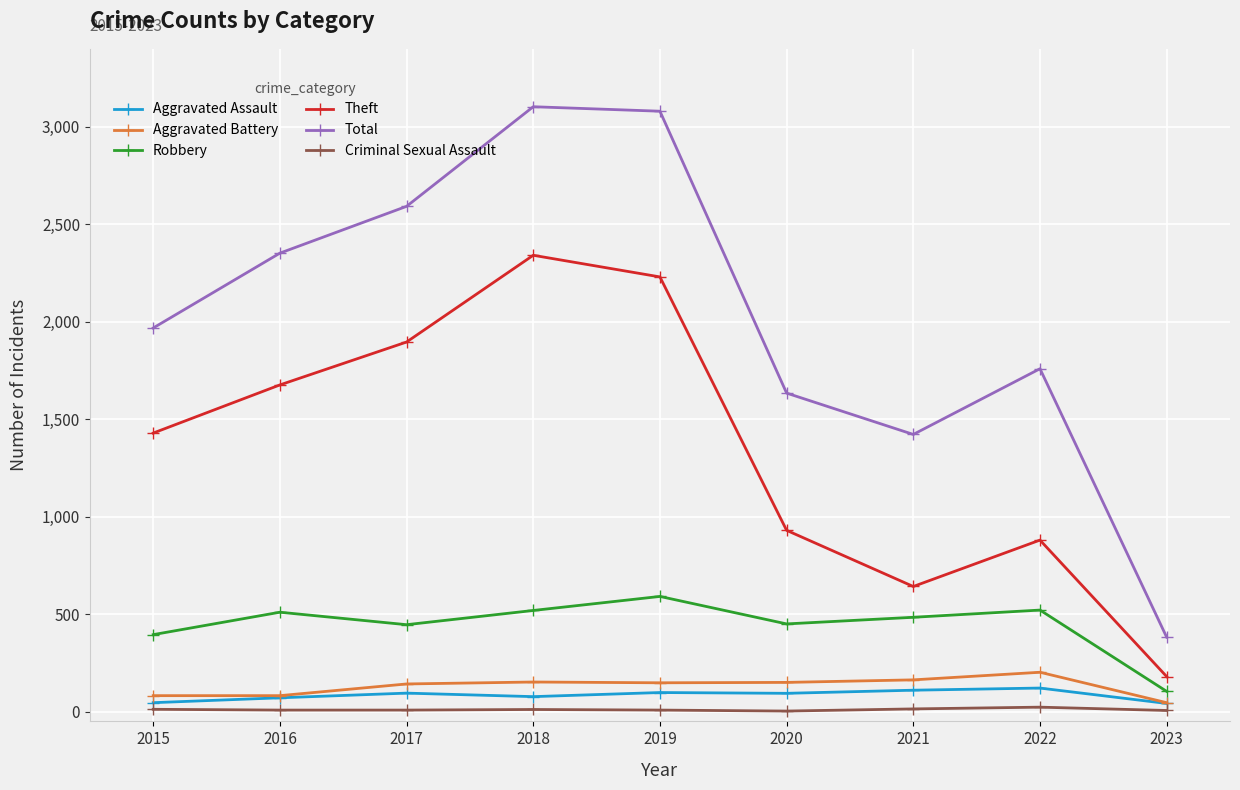

Where is Robbery nearest to the value 347?

2015